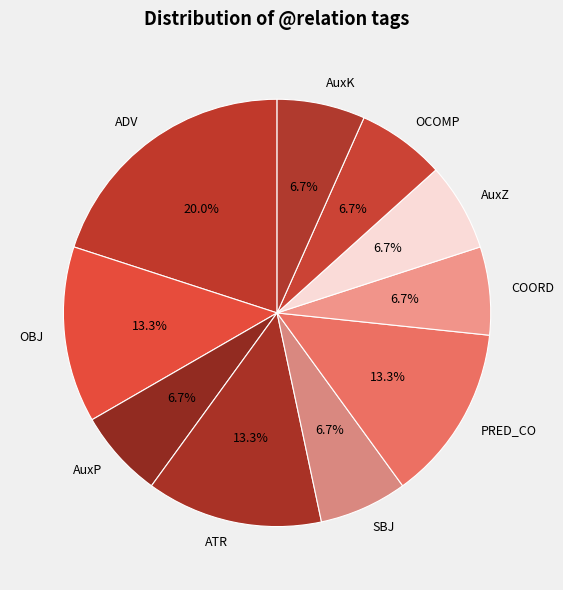

To the nearest percent, what is the difference between the SBJ and PRED_CO slice percentages?

7%